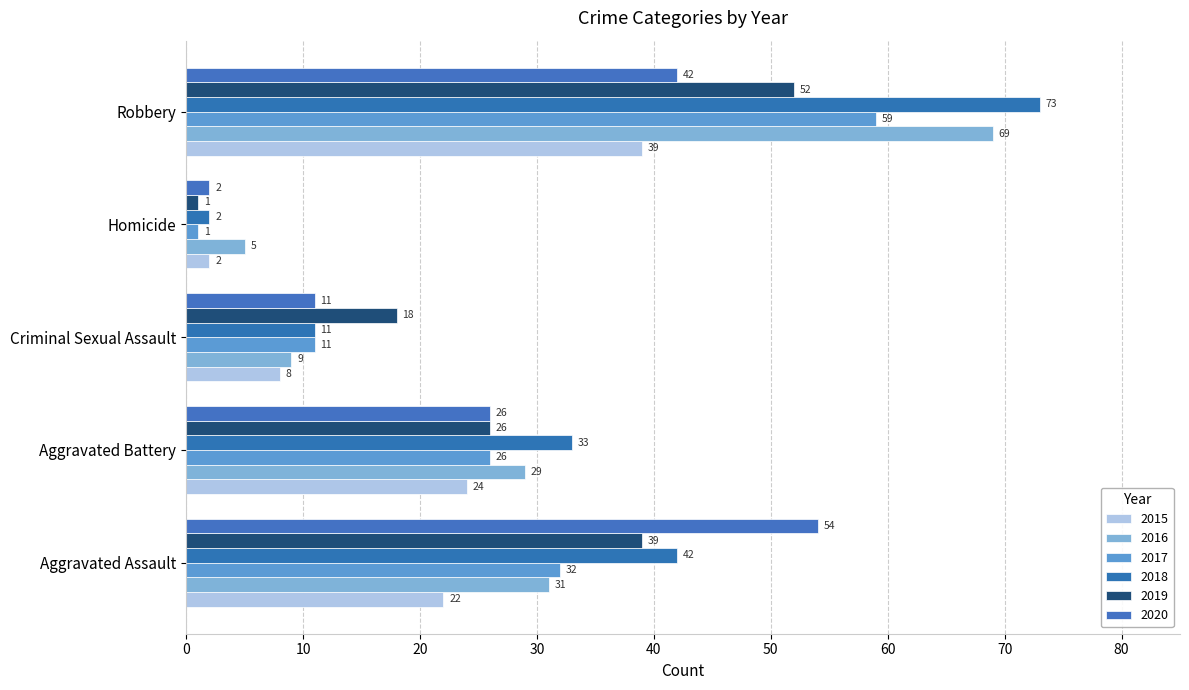

True or false: 2018 has a value of 1 at Homicide.

False